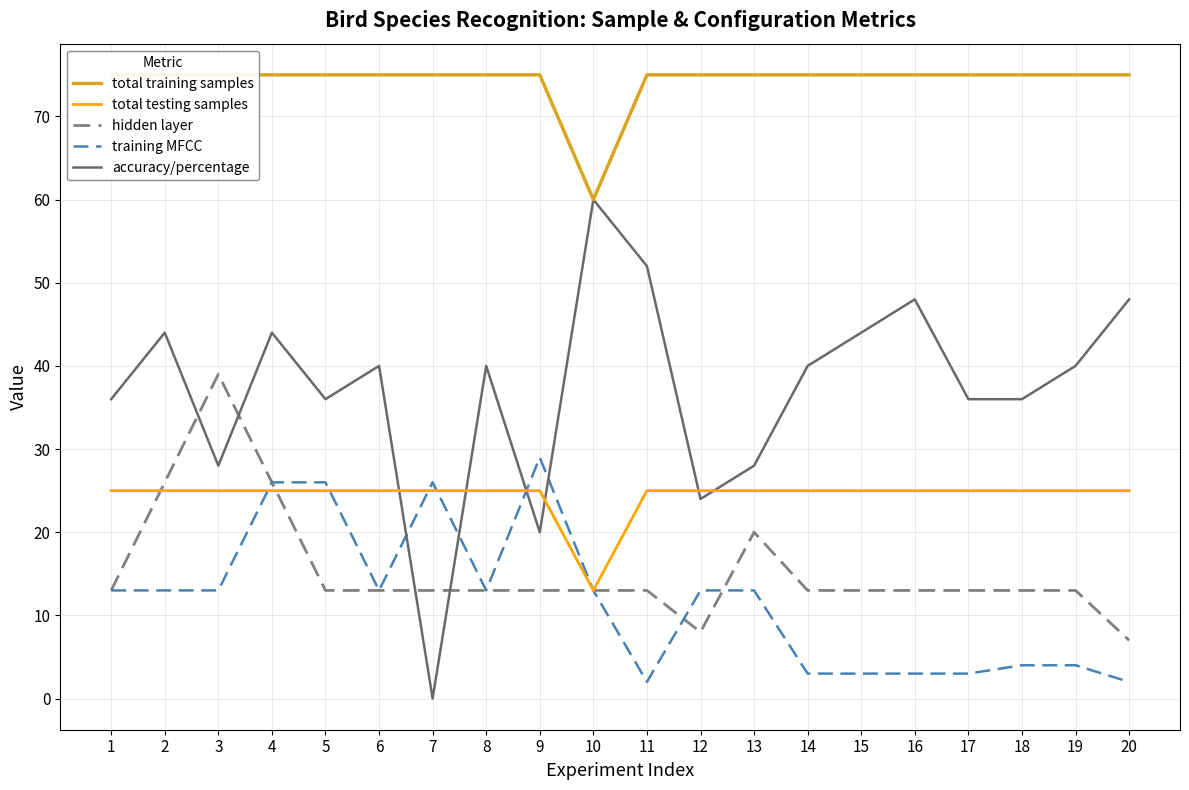

The value of total testing samples at 13 is 25. True or false?

True